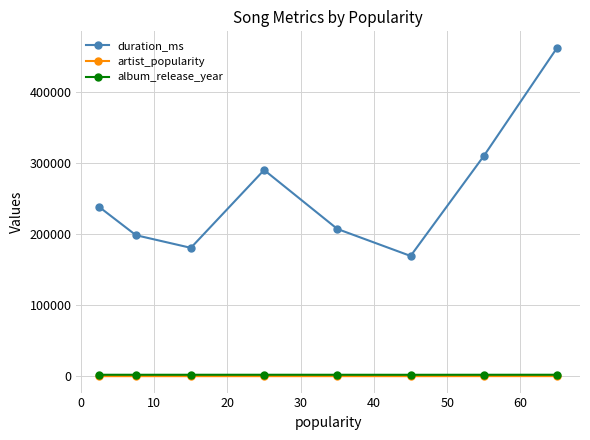

What is the value of the album_release_year point at the 3rd from the left?

1993.5